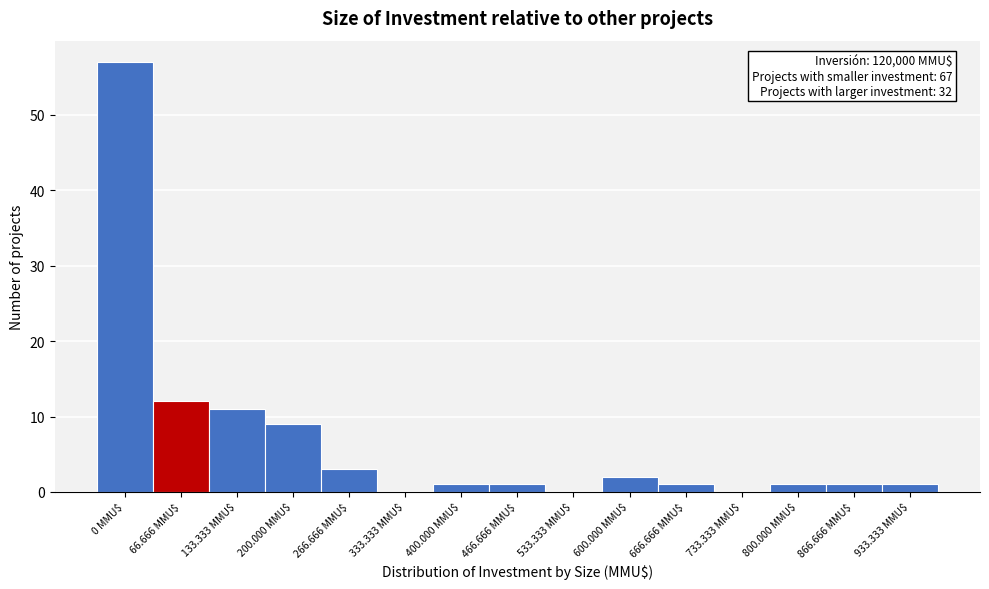

At which category does the chart reach its peak across all series?

0 MMU$